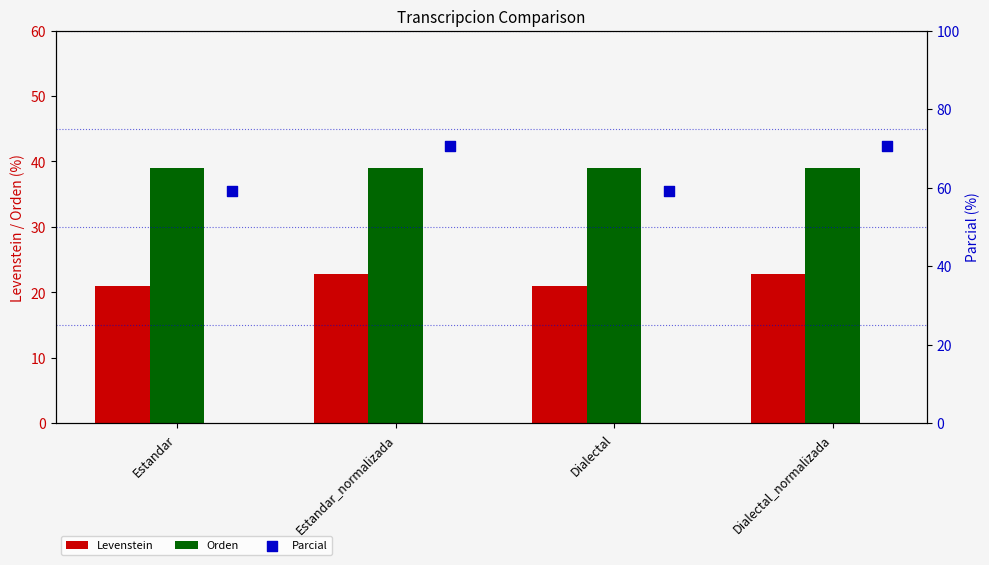

Which series reaches the maximum Y coordinate?

Parcial